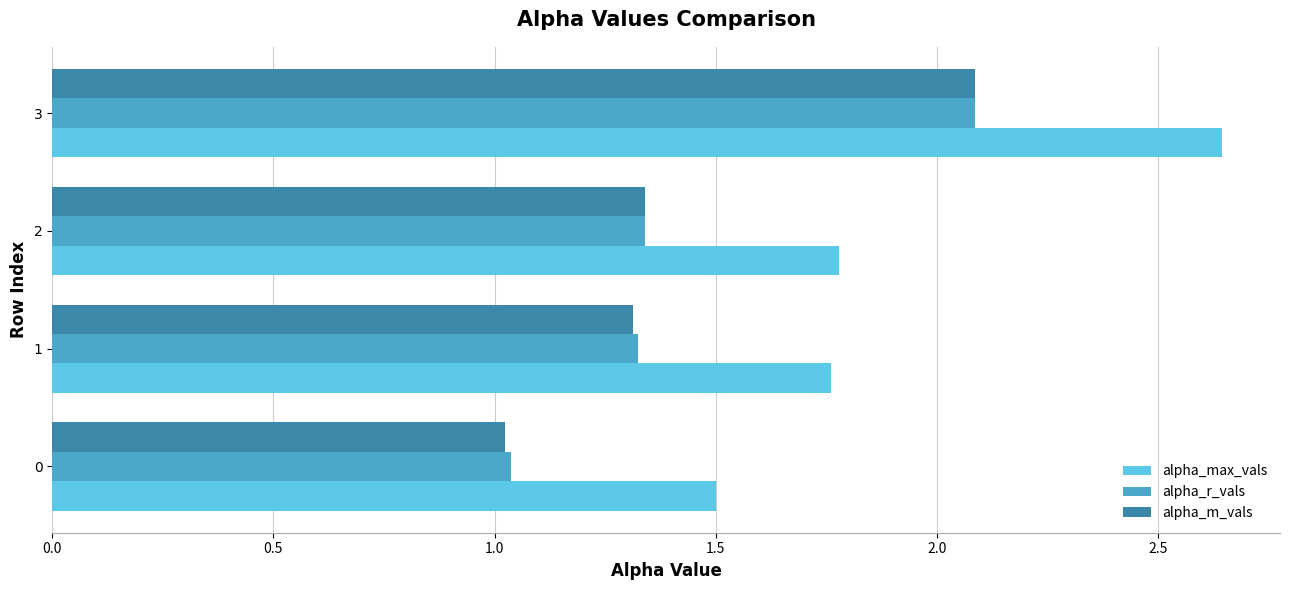

At which label does alpha_m_vals reach its peak?

3